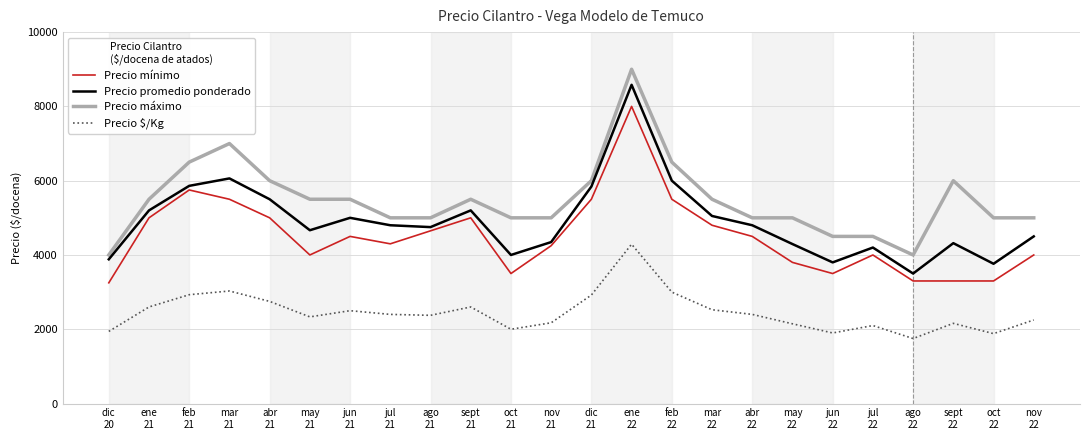

What is the sum of all Precio promedio ponderado values?

117916